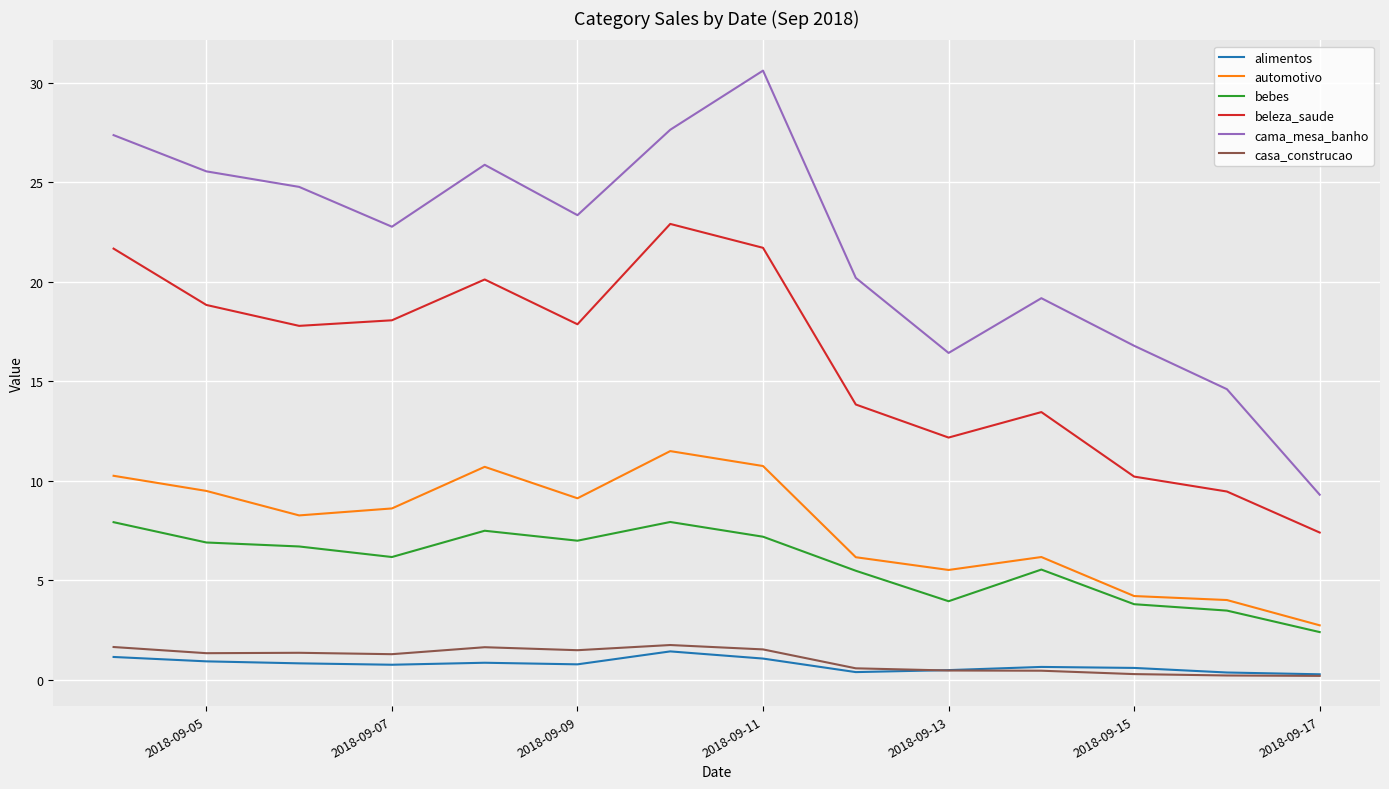

Which series has the largest range (max minus min)?

cama_mesa_banho